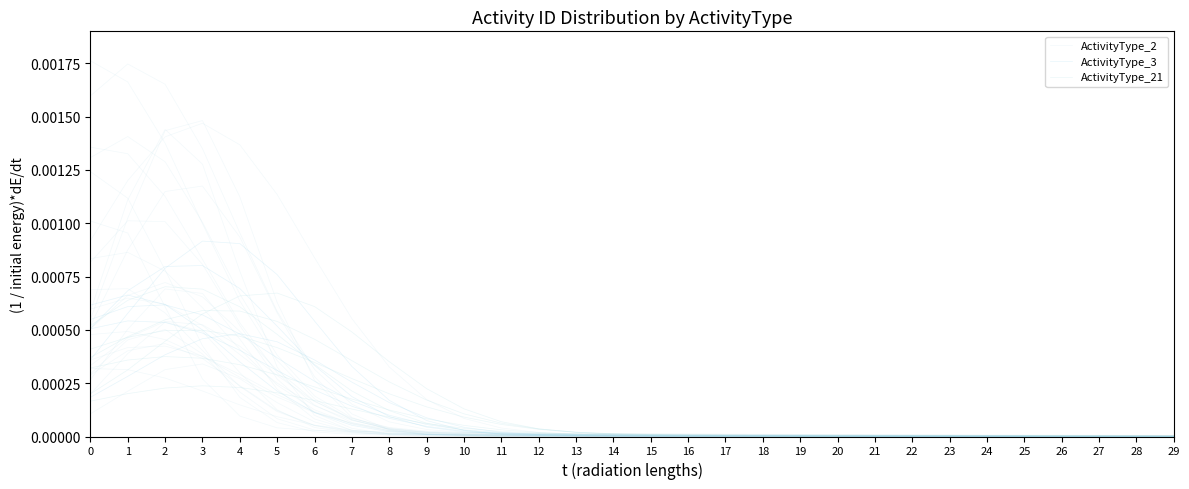

At which category is the sum across all series the highest?

2